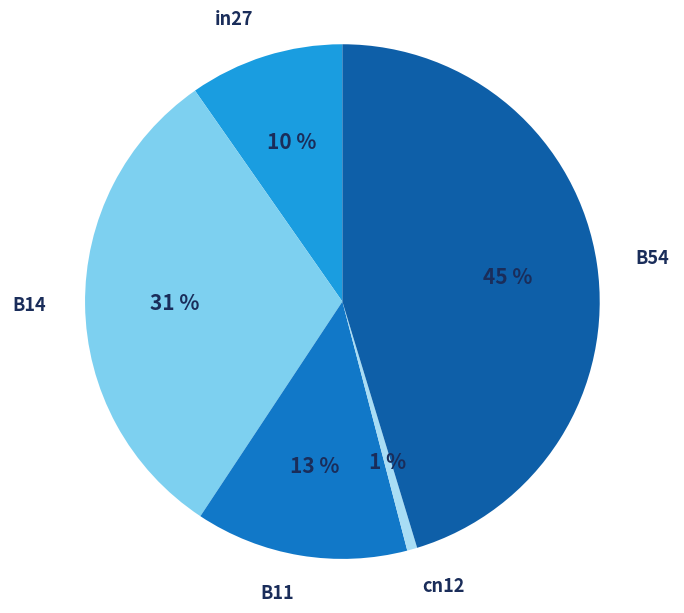

Count the number of slices in the pie.

5